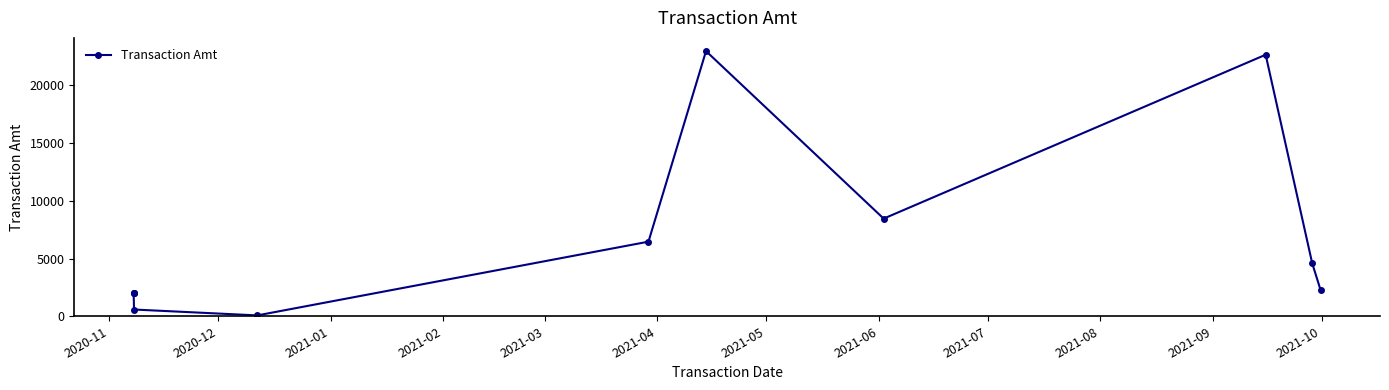

What is the value of the 10th point from the left?

4594.0